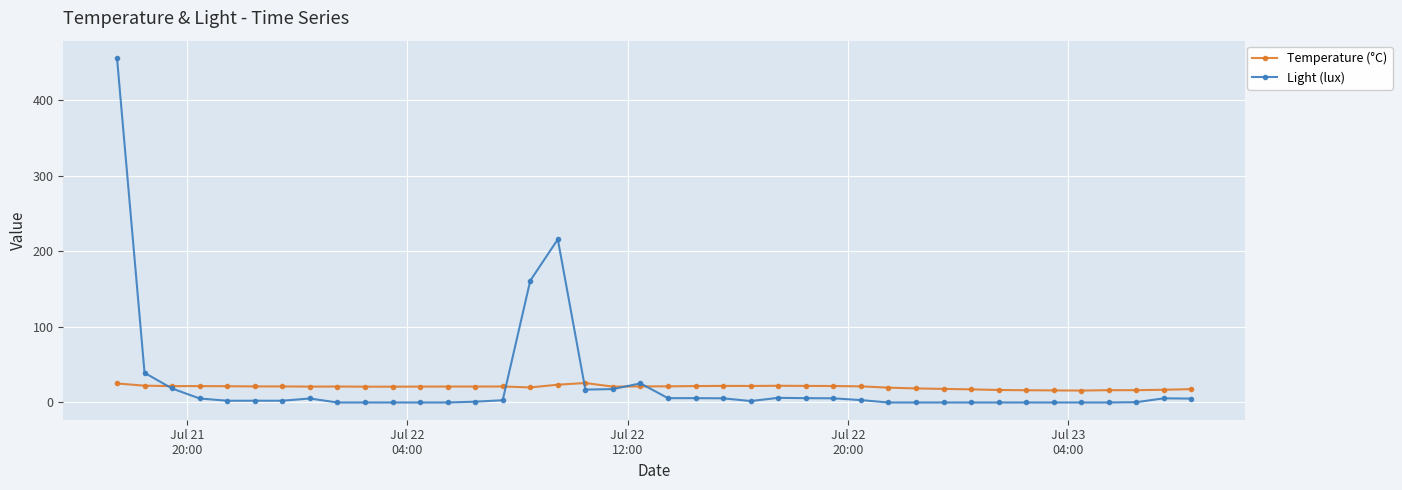

At how many categories does at least one series exceed 122?

3